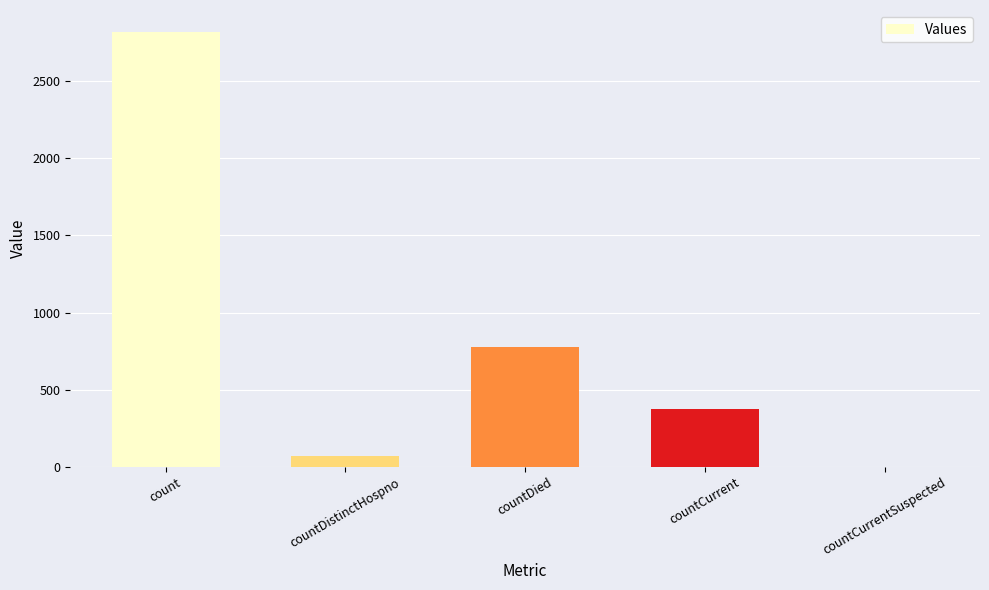

Between countCurrent and countCurrentSuspected, which is larger?

countCurrent